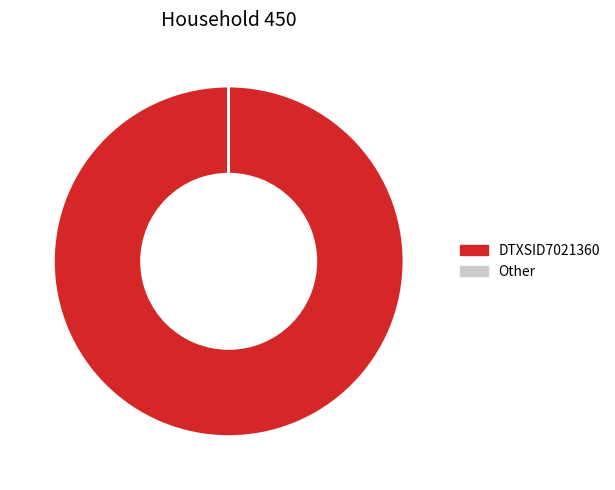

Which slice is the largest?

DTXSID7021360